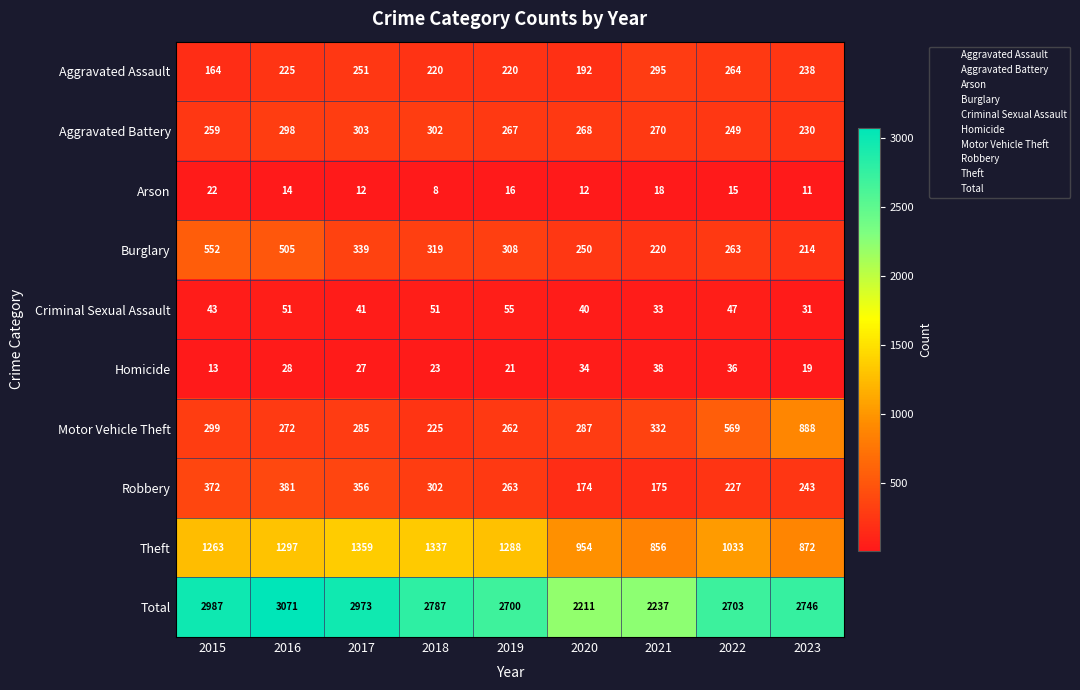

Is the value of Aggravated Battery at 2019 greater than the value of Homicide at 2023?

Yes